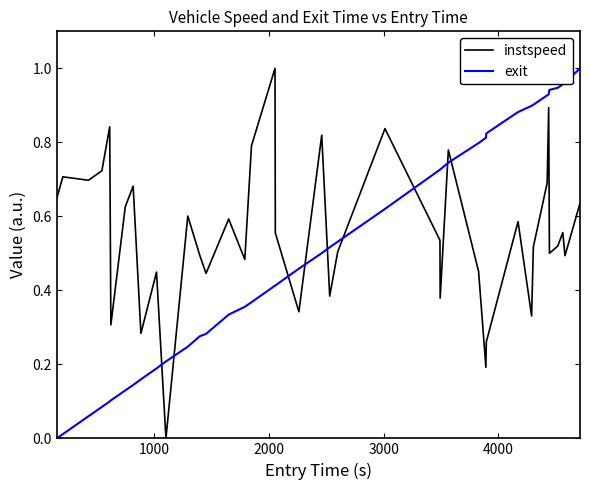

How many distinct data groups are displayed?

2